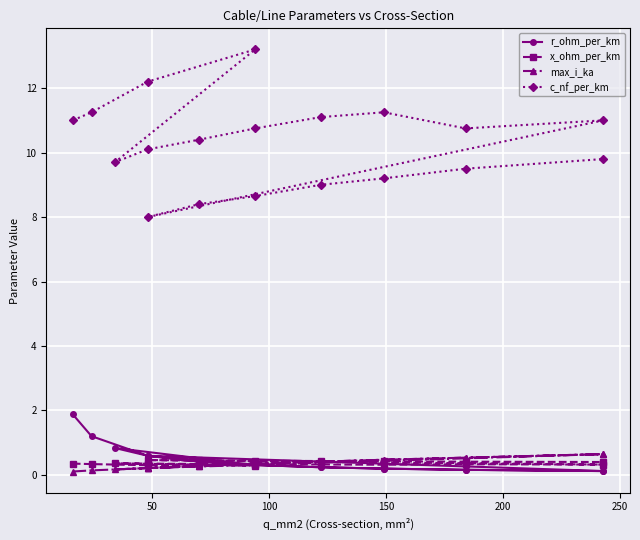

What are all the series names shown in the legend?

r_ohm_per_km, x_ohm_per_km, max_i_ka, c_nf_per_km